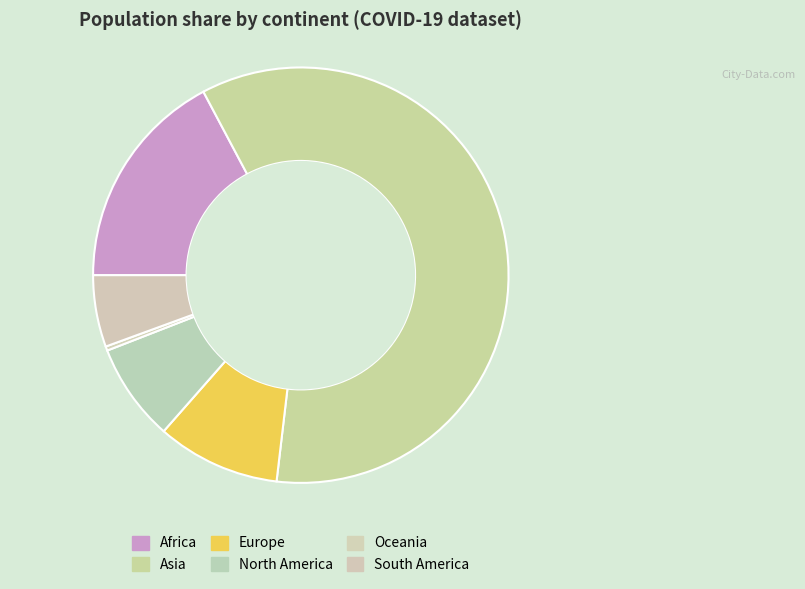

Is Europe the majority of the pie?

No